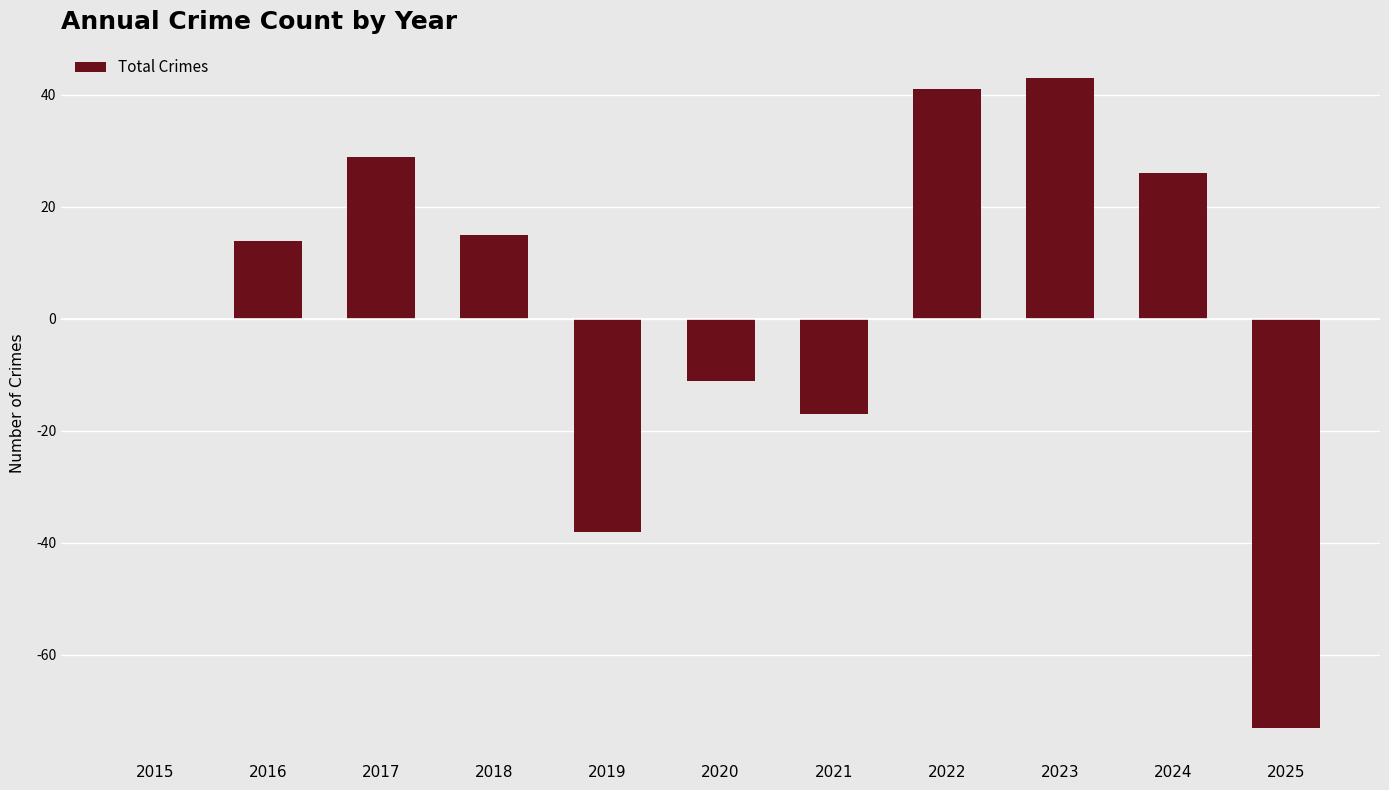

What is the greatest value displayed?

43